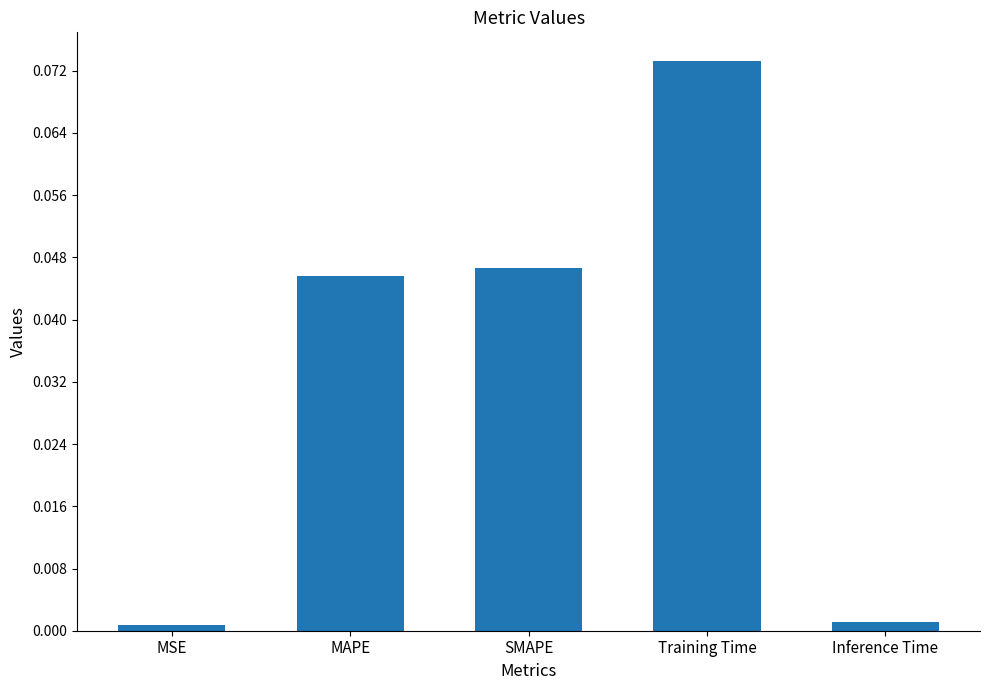

At which category does the chart reach its peak across all series?

Training Time